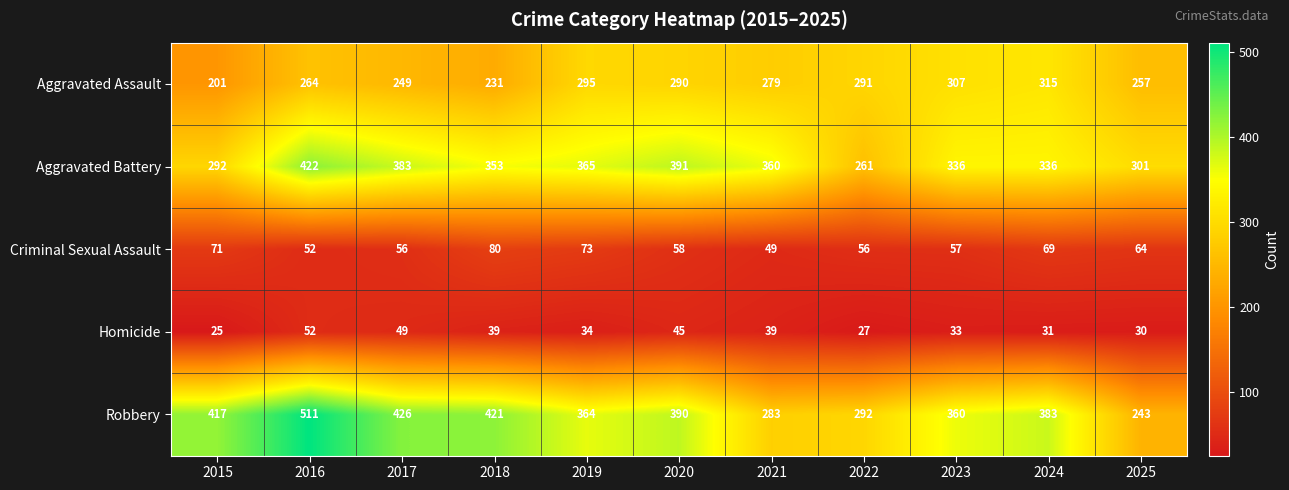

What is the approximate value of Robbery at 2024?

383